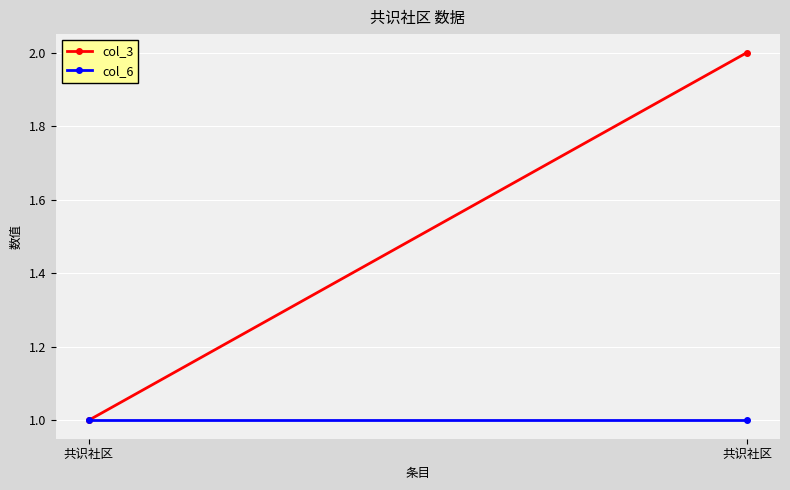

The value of col_6 at 共识社区 is 2. True or false?

False